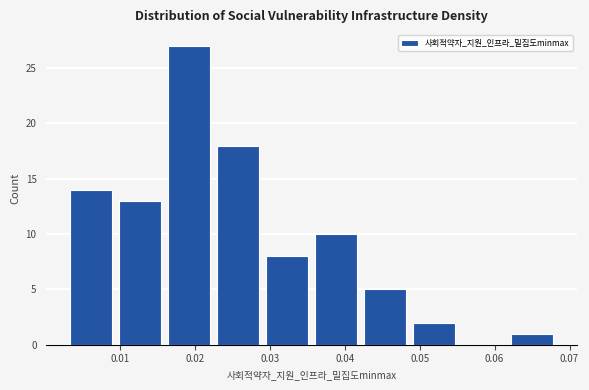

Which range on the x-axis has the tallest bar?

0.016 to 0.023